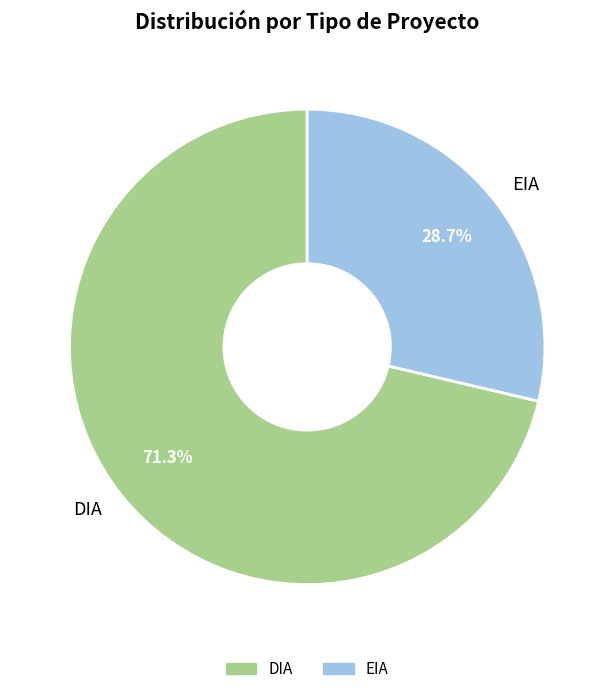

Rank the categories by value from lowest to highest.

EIA, DIA